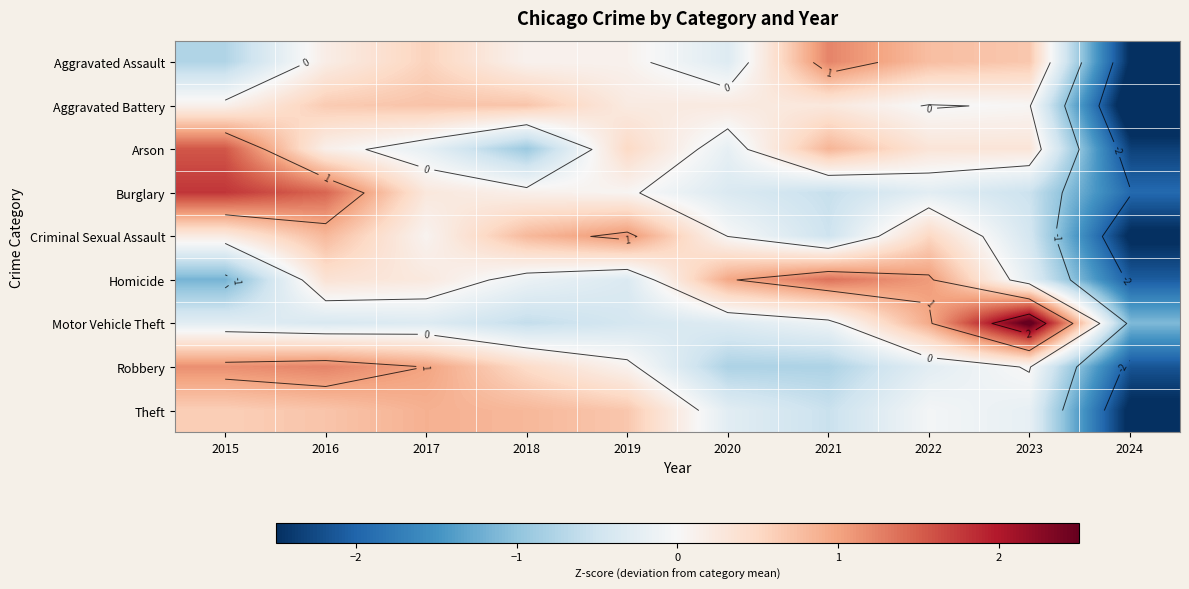

Rank the series by their maximum value, from highest to lowest.

Motor Vehicle Theft, Burglary, Arson, Homicide, Robbery, Aggravated Assault, Criminal Sexual Assault, Theft, Aggravated Battery